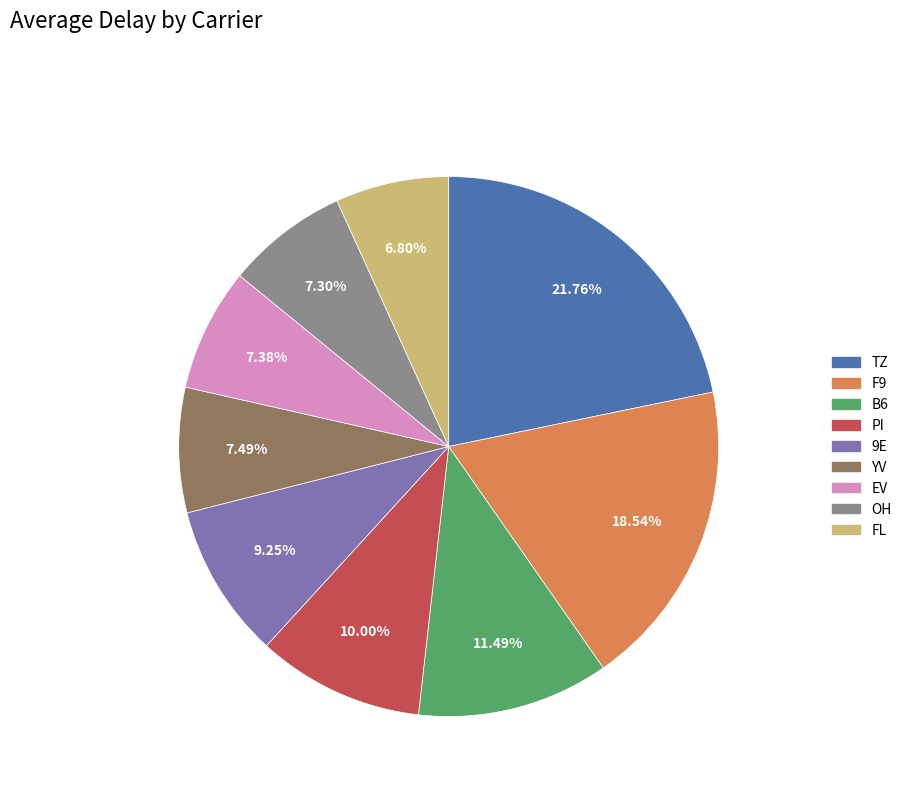

What percentage is the OH slice, to the nearest percent?

7%